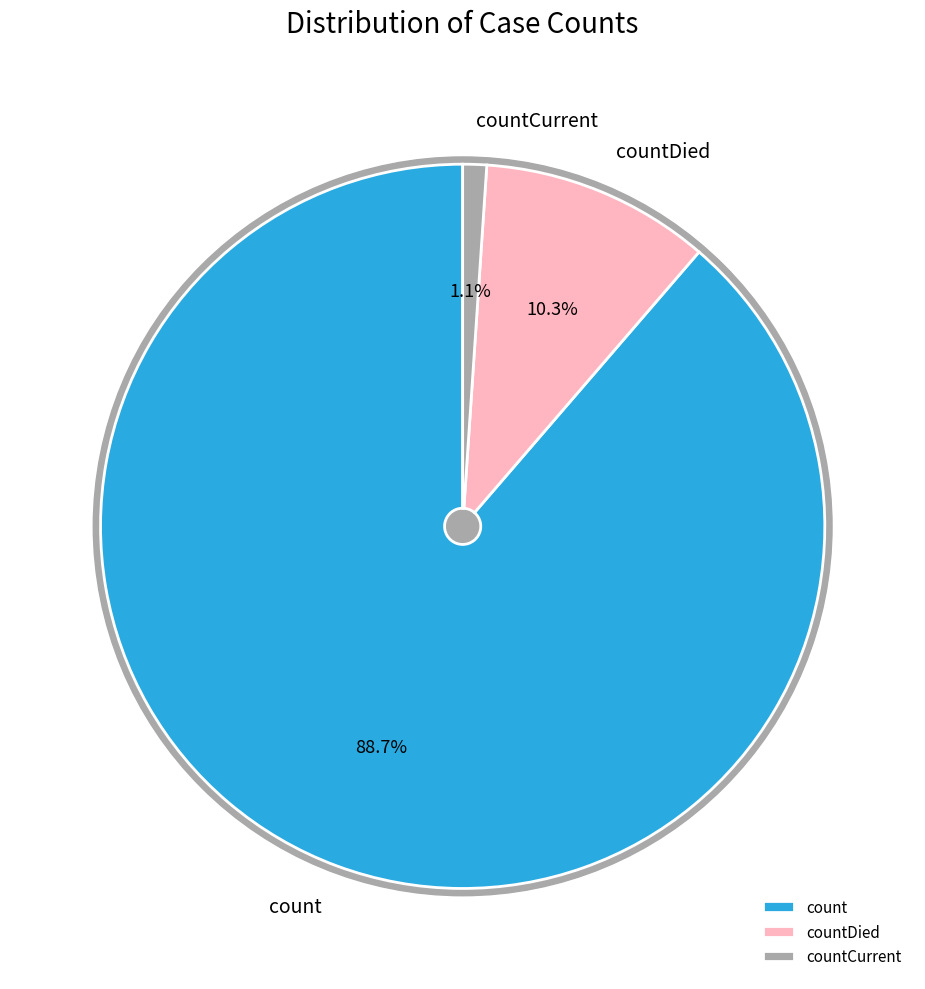

Approximately how many times larger is the value at countDied compared to countCurrent?

9.6